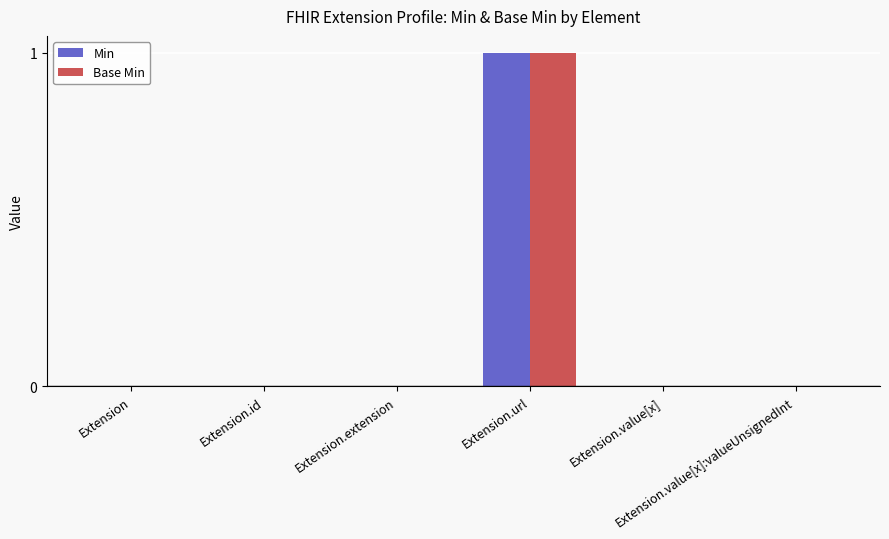

Are the bars grouped side by side (vs. stacked)?

Yes